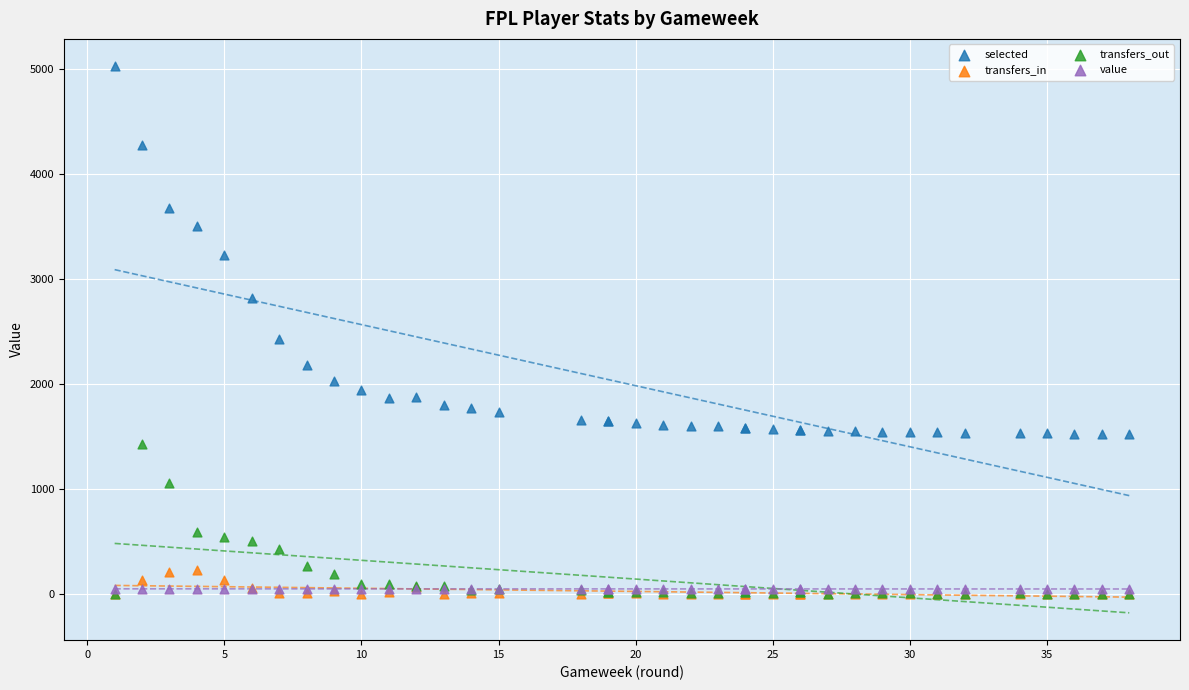

Which series contains the highest Y value?

selected